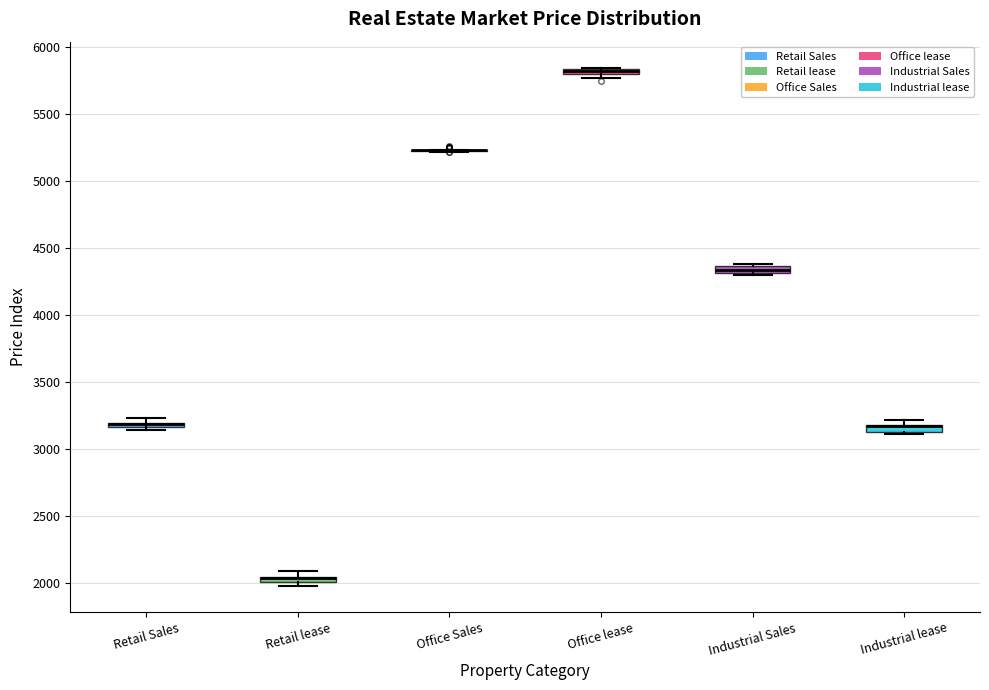

Where is the lower edge of the box for Industrial Sales on the y-axis? The values are not printed on the chart, so give them approximately, as read against the axis.

4300